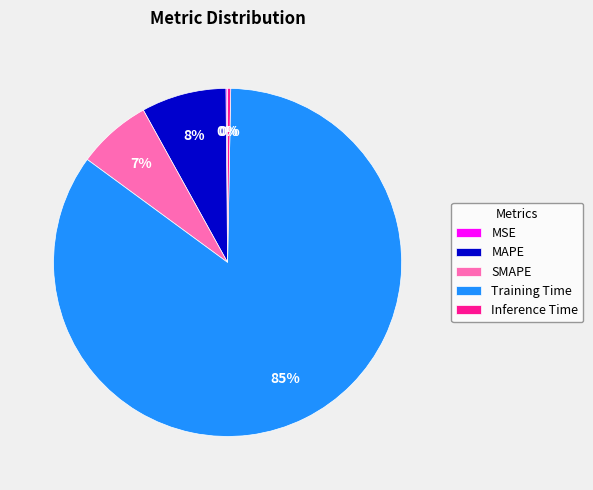

To the nearest percent, what portion does SMAPE represent?

7%